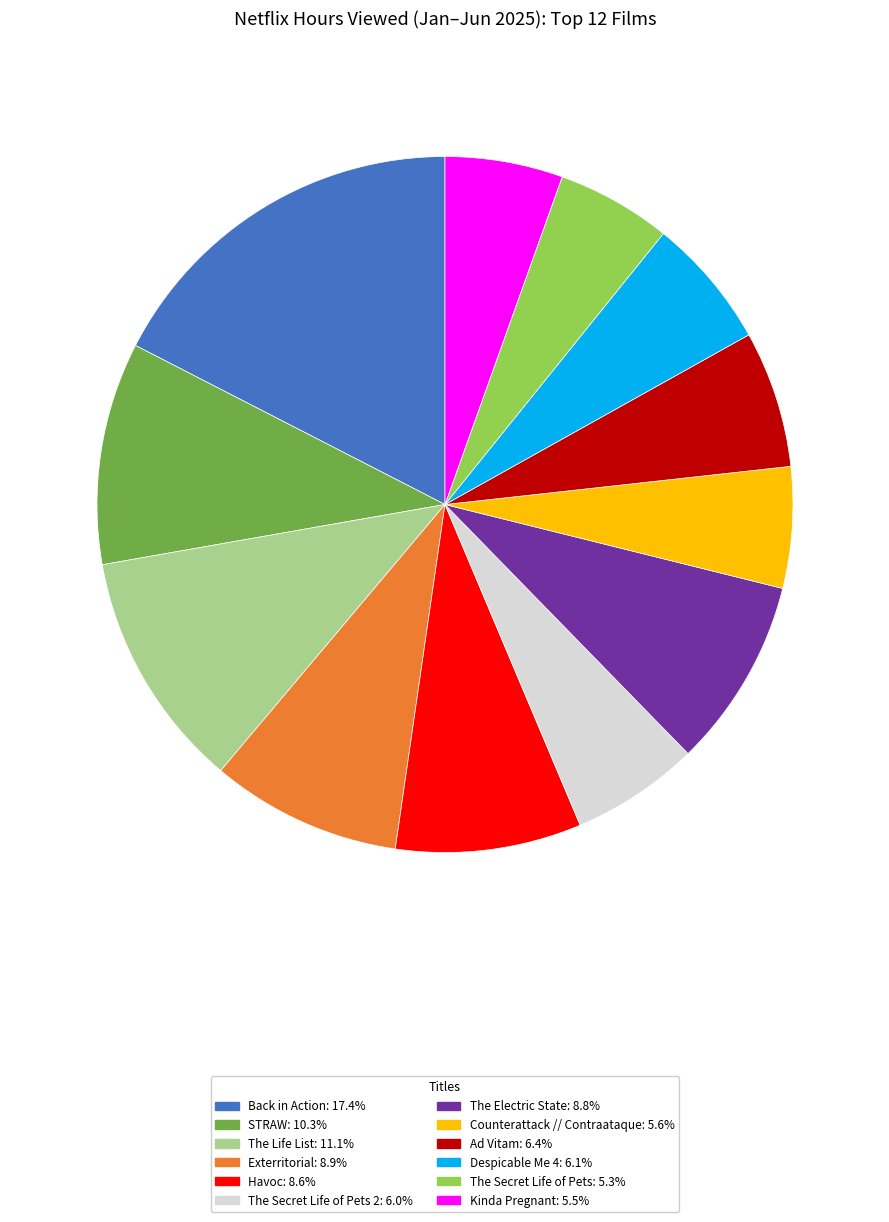

Count the number of slices in the pie.

12